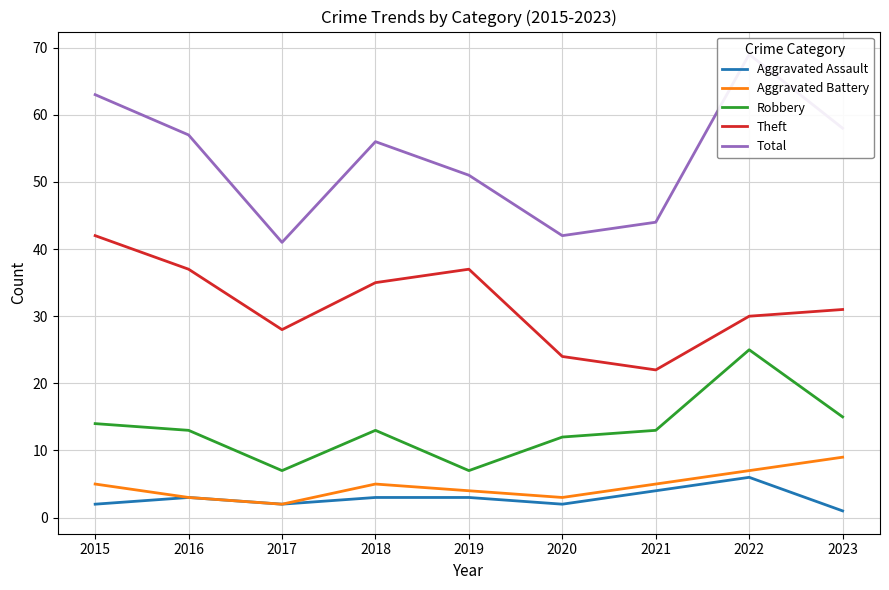

How many categories are shown in the chart?

9